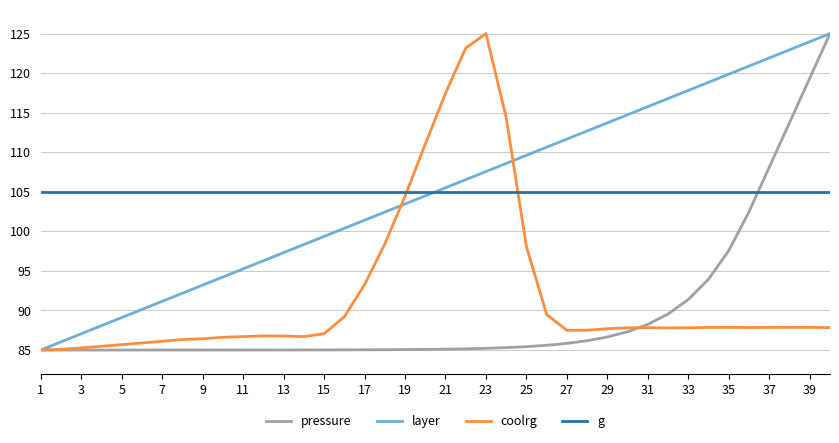

What is the maximum value for g?

105.0